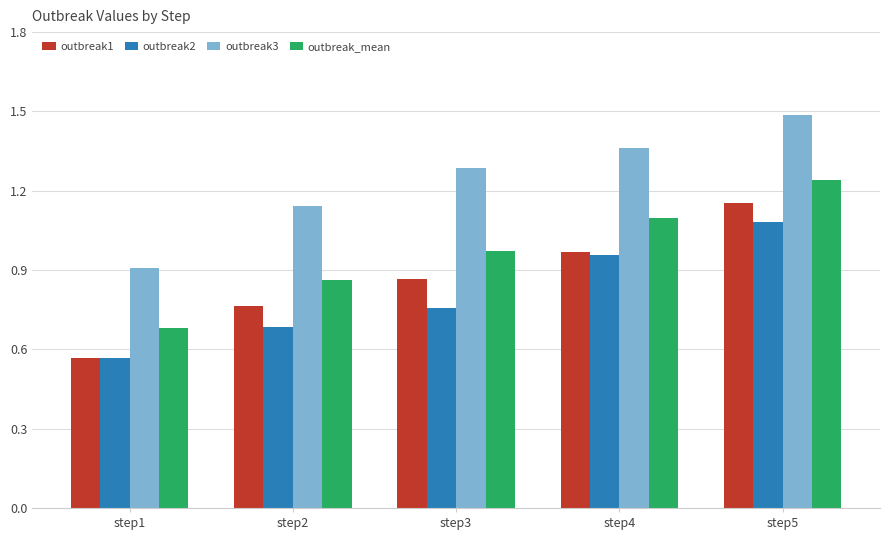

At which label does outbreak1 reach its peak?

step5